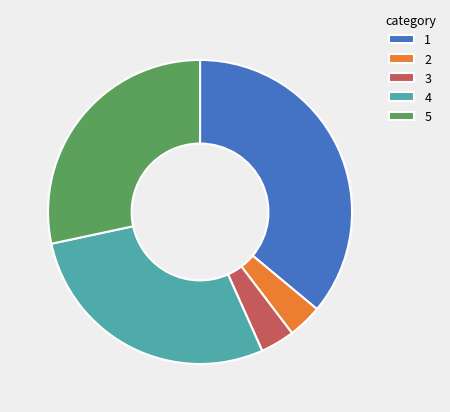

True or false: 4 accounts for 28% of the total.

True